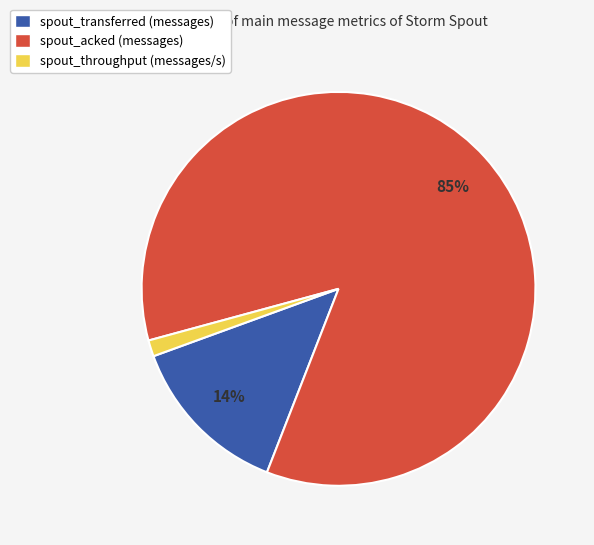

What is the smallest slice in the pie chart?

spout_throughput (messages/s)